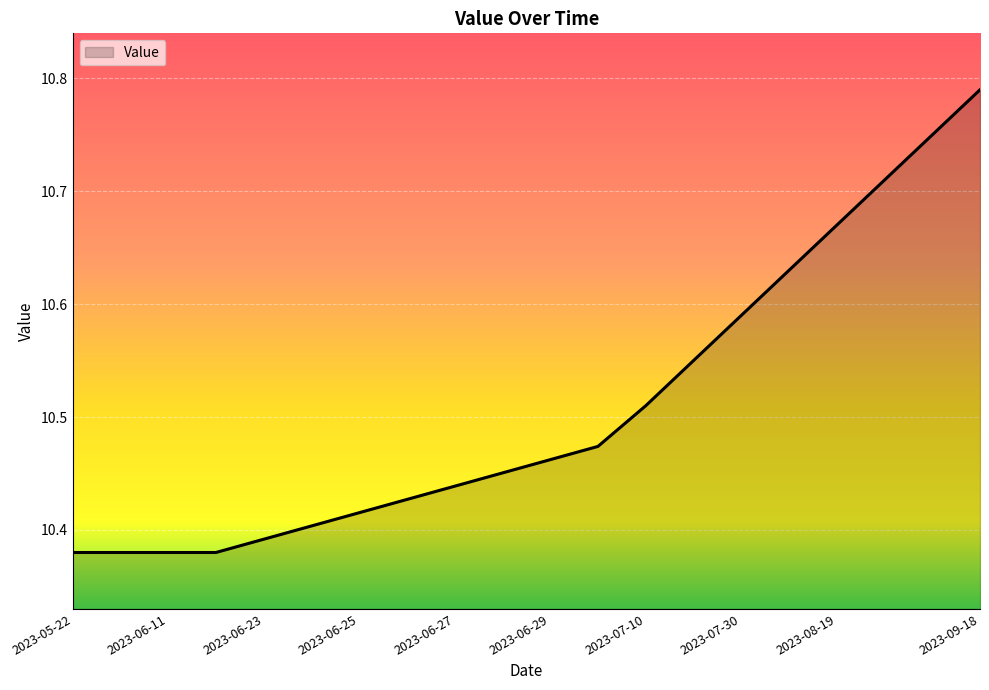

What is the difference between the maximum and minimum values?

0.4